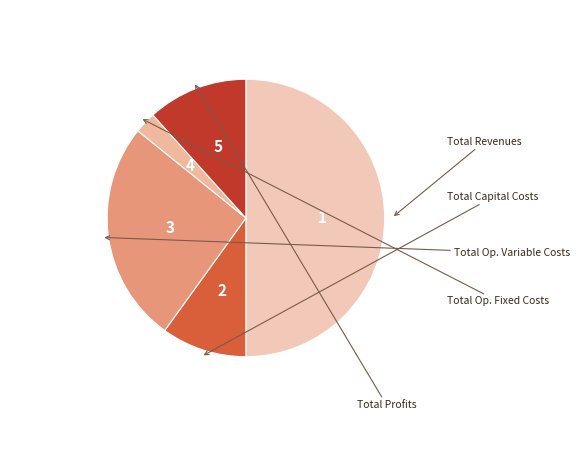

How many segments does this pie chart have?

5